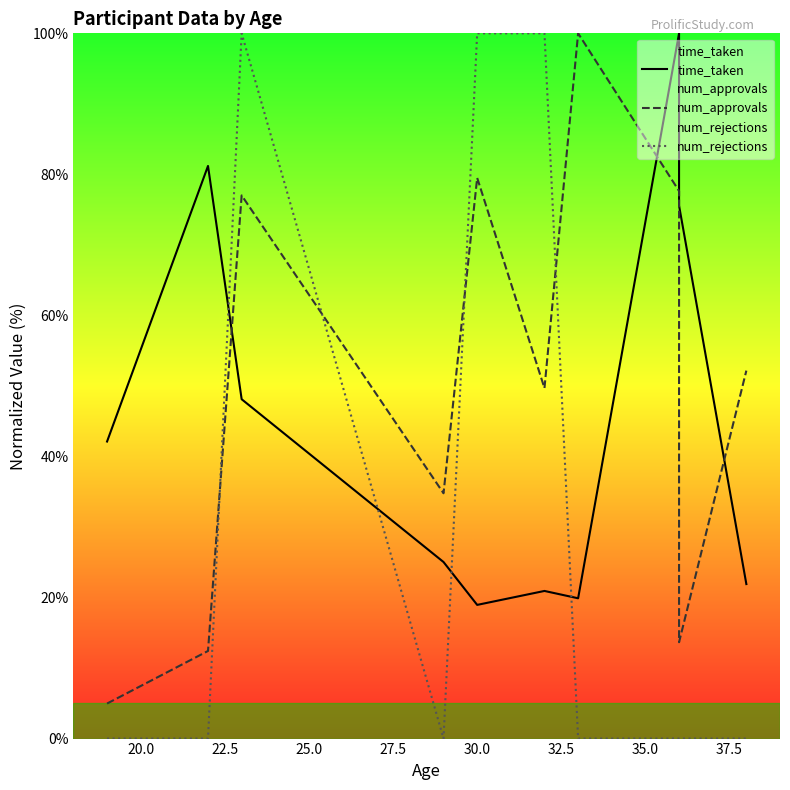

Reading left to right, list all the values displayed in this chart.

time_taken: 42.1	81.2	48.1	25.0	19.0	20.9	19.9	100.0	75.6	21.9
num_approvals: 5.0	12.4	77.0	34.8	79.5	49.7	100.0	77.6	13.7	52.2
num_rejections: 0.0	0.0	100.0	0.0	100.0	100.0	0.0	0.0	0.0	0.0